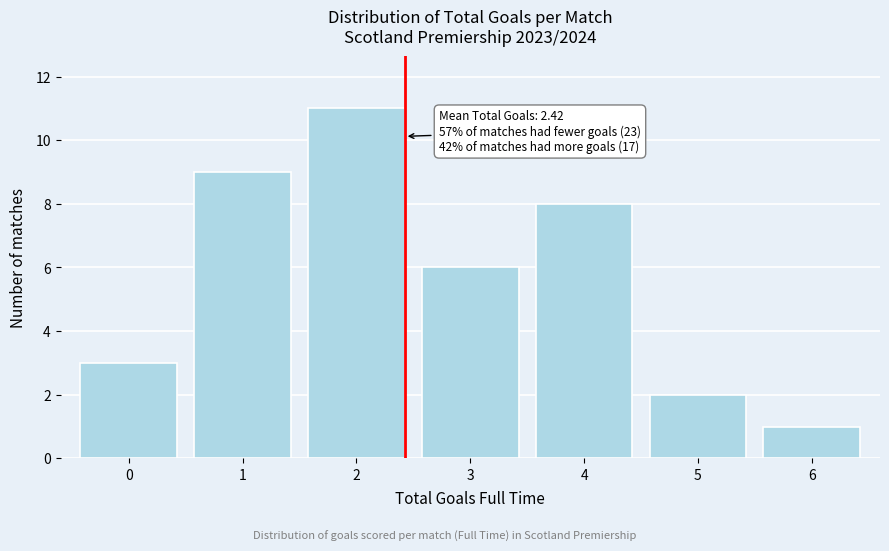

Which range on the x-axis has the tallest bar?

1.5 to 2.5